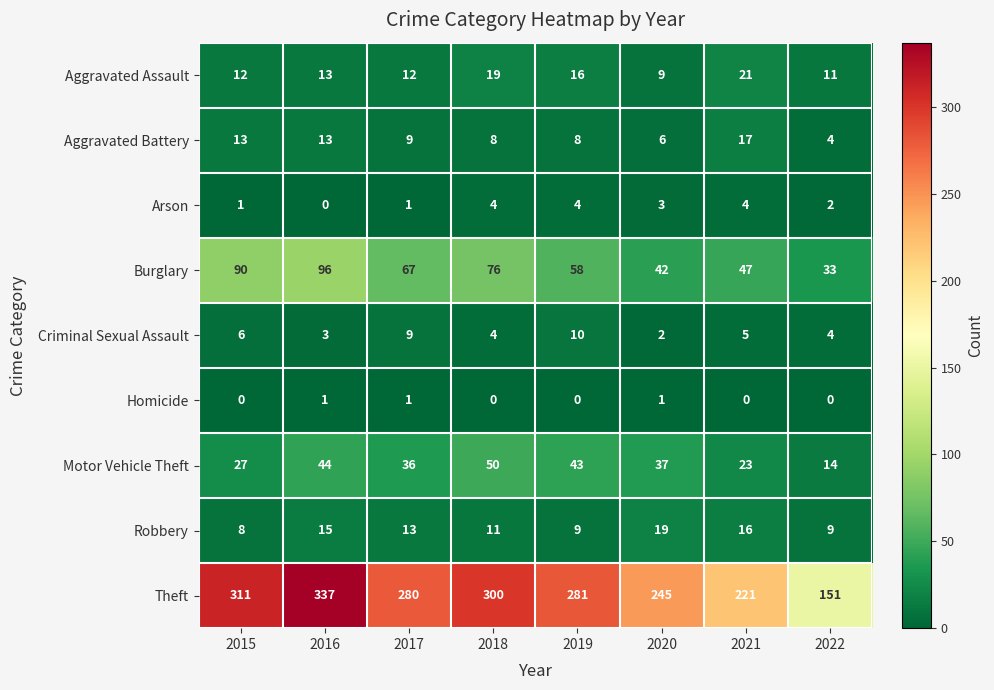

What is the sum of the Aggravated Assault values at 2018 and 2022?

30